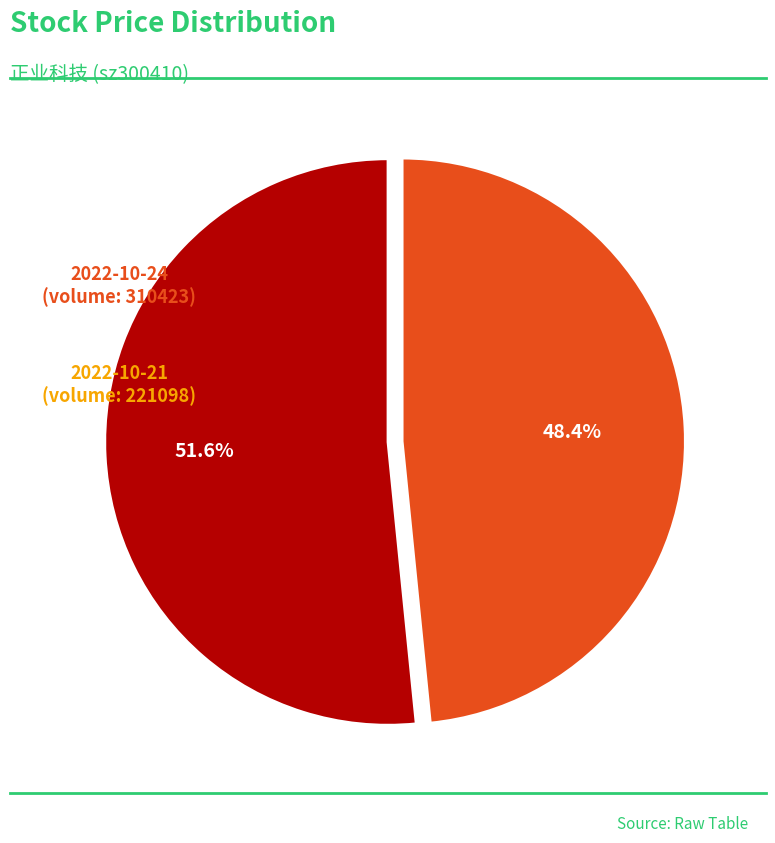

Does any single category account for the majority?

Yes